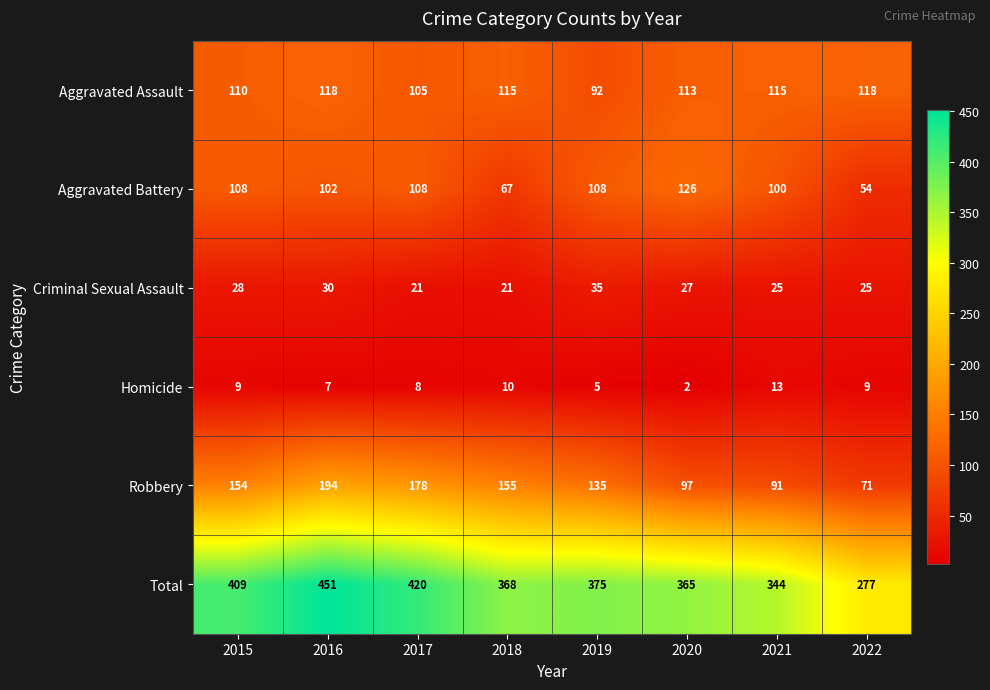

What is the sum of all Homicide values?

63